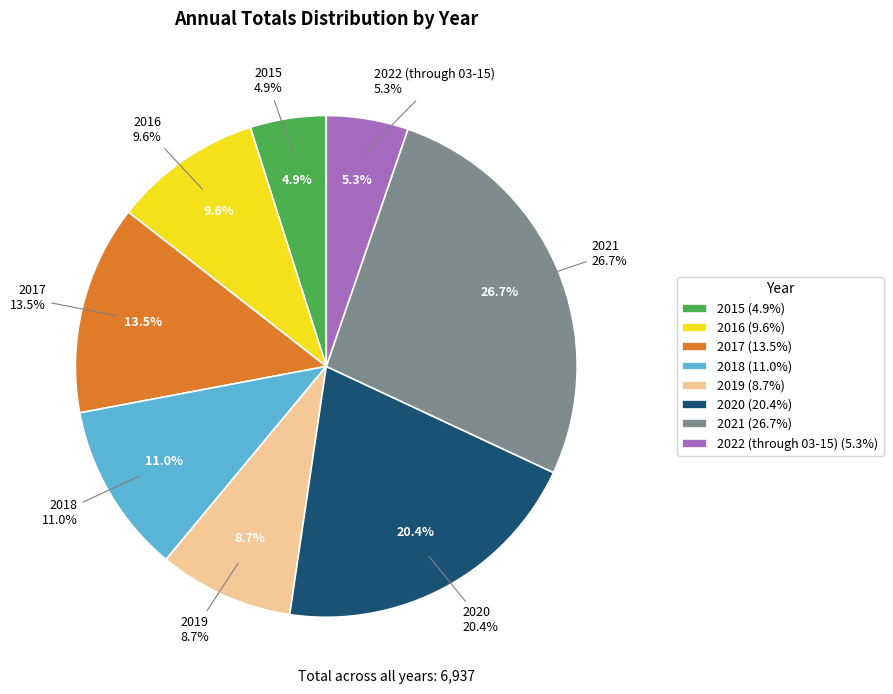

What is the largest slice in the pie chart?

2021